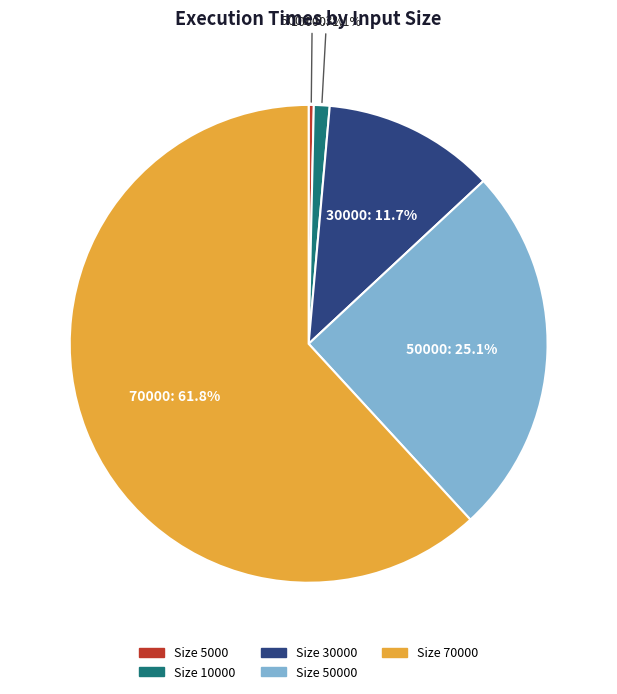

How many segments does this pie chart have?

5